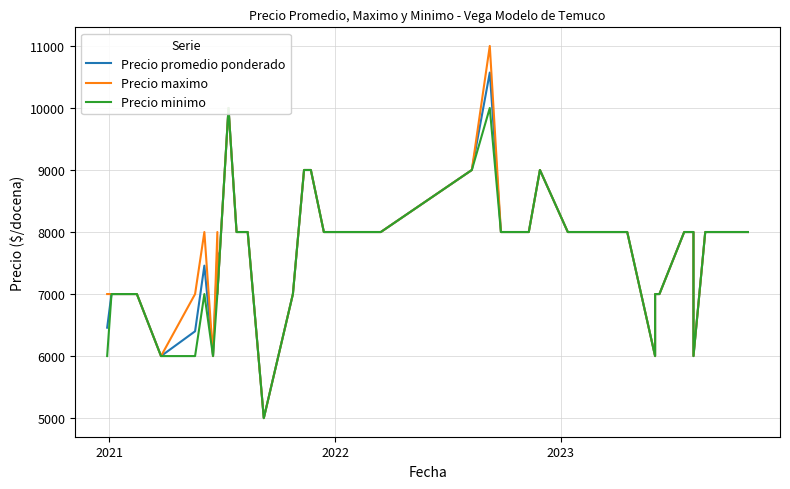

Rank the series by their average value, from highest to lowest.

Precio maximo, Precio promedio ponderado, Precio minimo